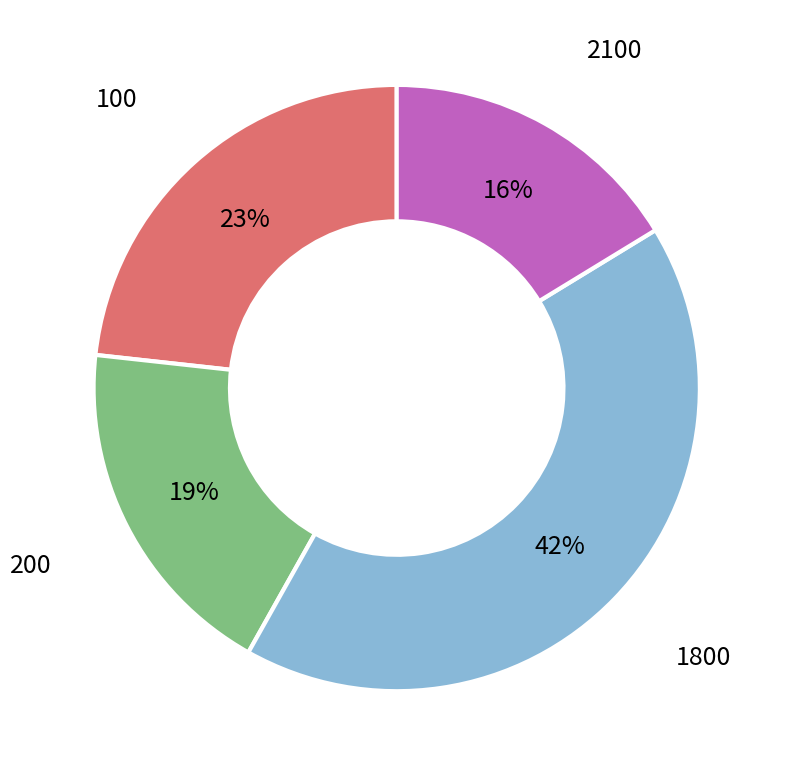

To the nearest percent, what is the difference between the largest and smallest slice percentages?

26%